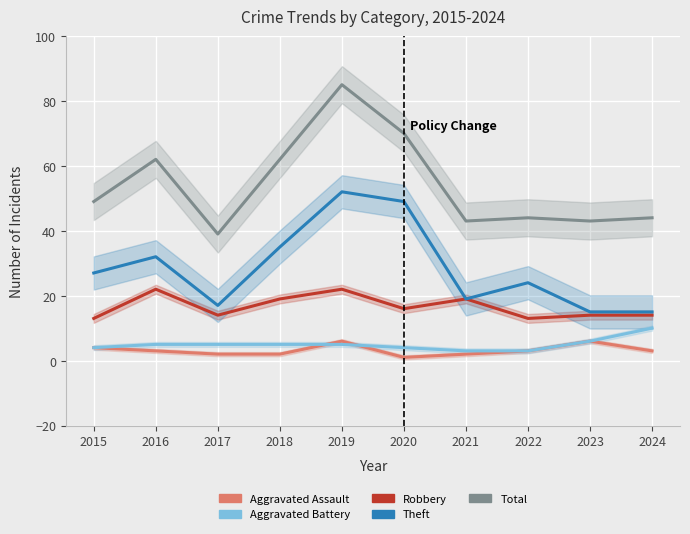

Count the number of categories in the chart.

10